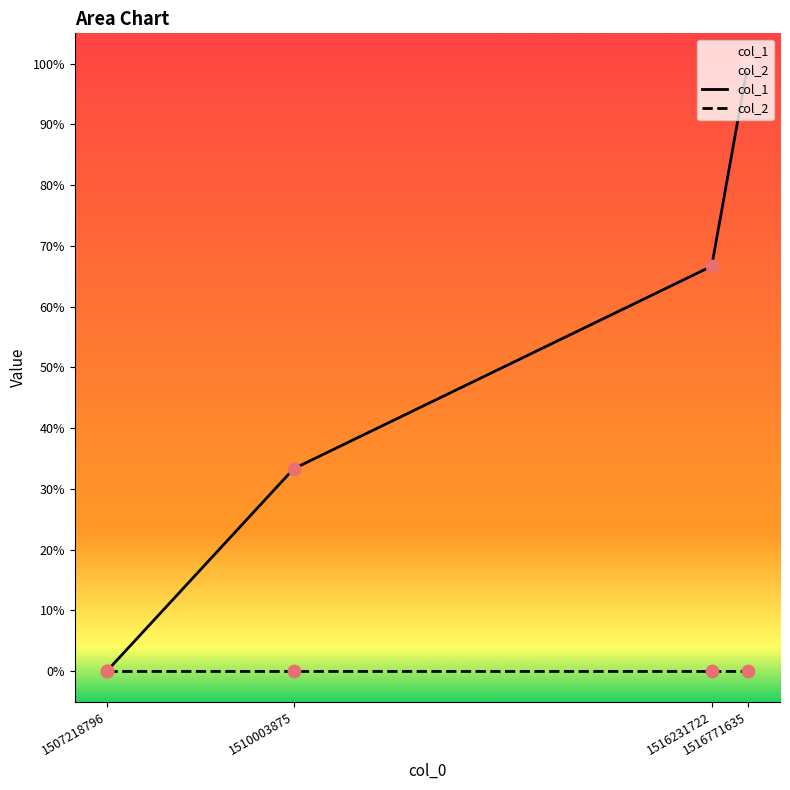

What is the total value across all series at 1516231722?

0.7